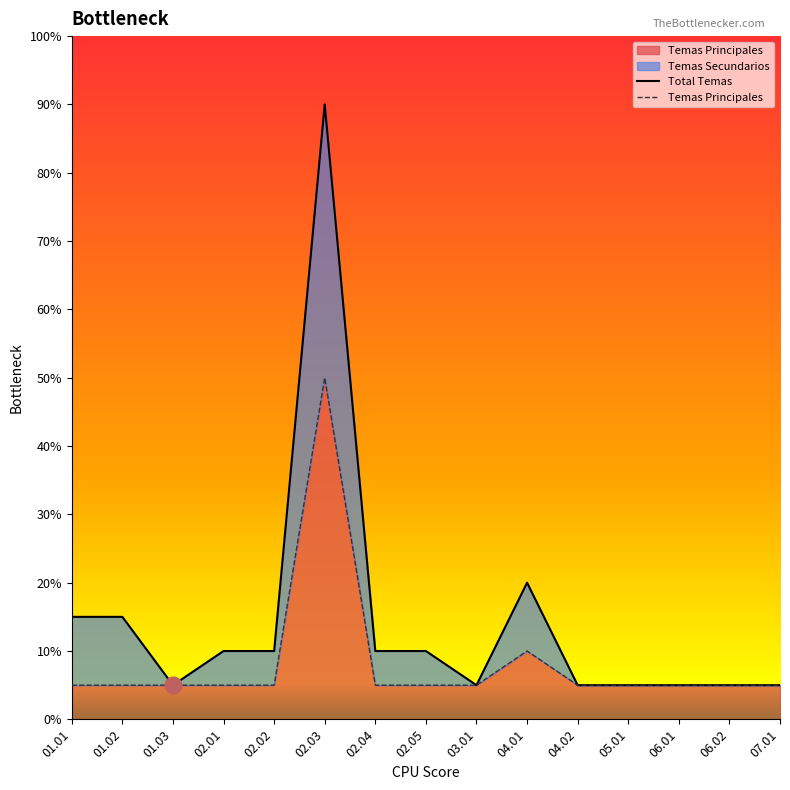

At which label does Temas Principales reach its peak?

02.03